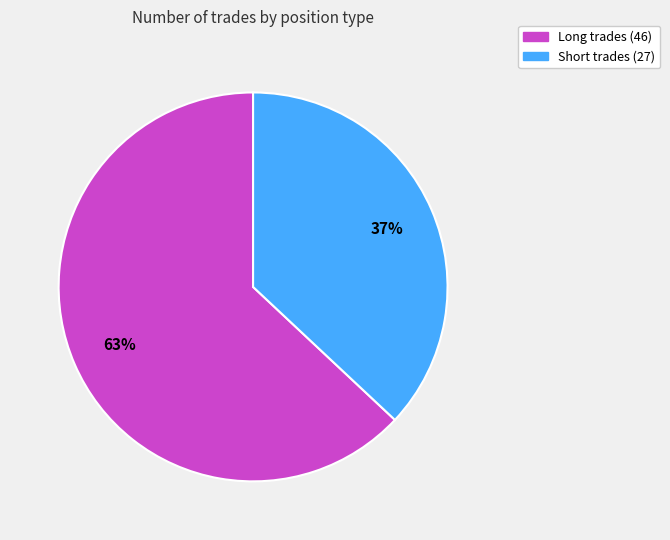

How many slices are in this pie chart?

2